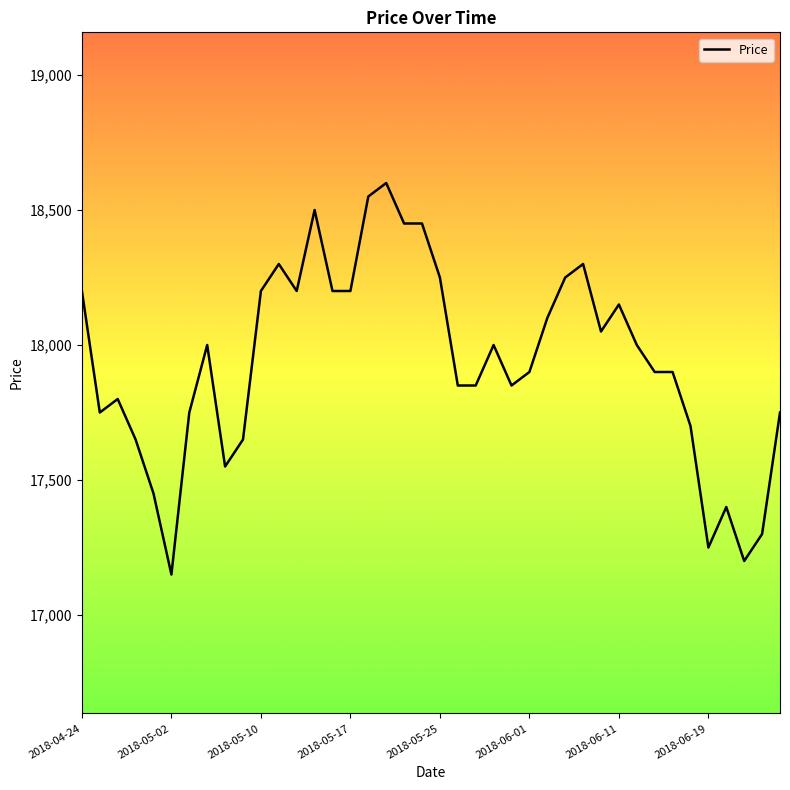

What is the difference between the maximum and minimum values?

1450